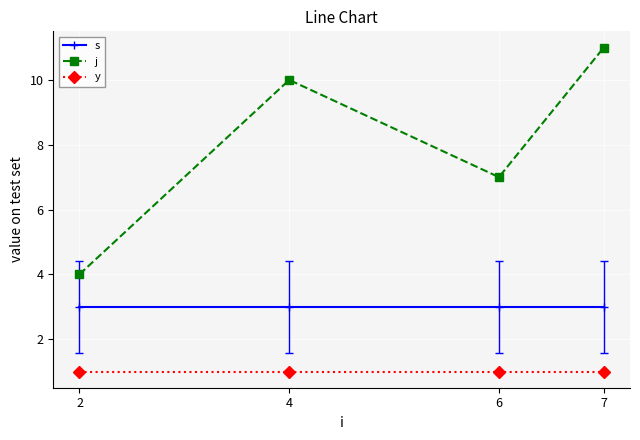

What is the value of the y point at the 3rd from the left?

1